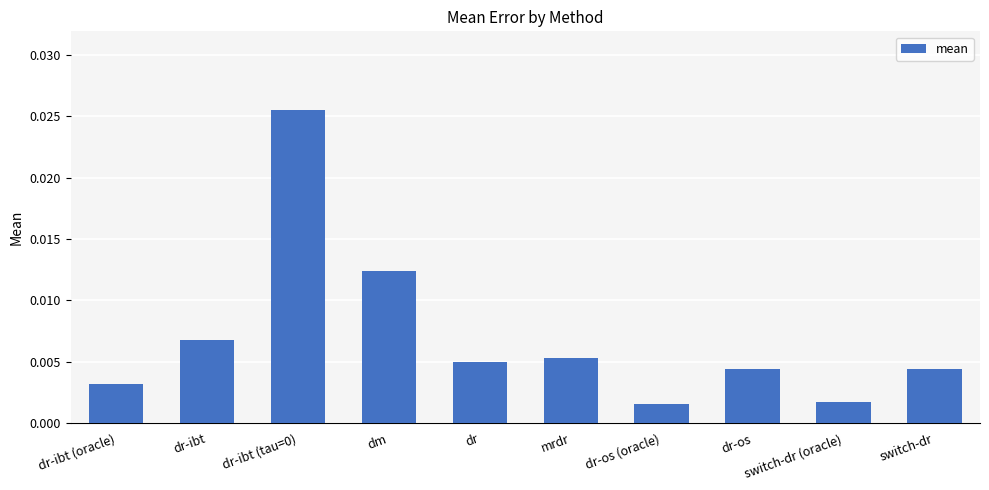

What is the label of the 6th bar from the left?

mrdr